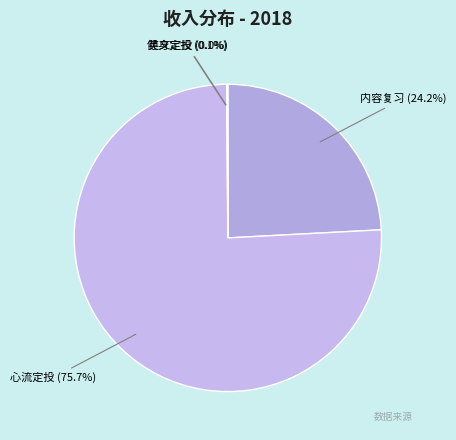

Does any single category account for the majority?

Yes